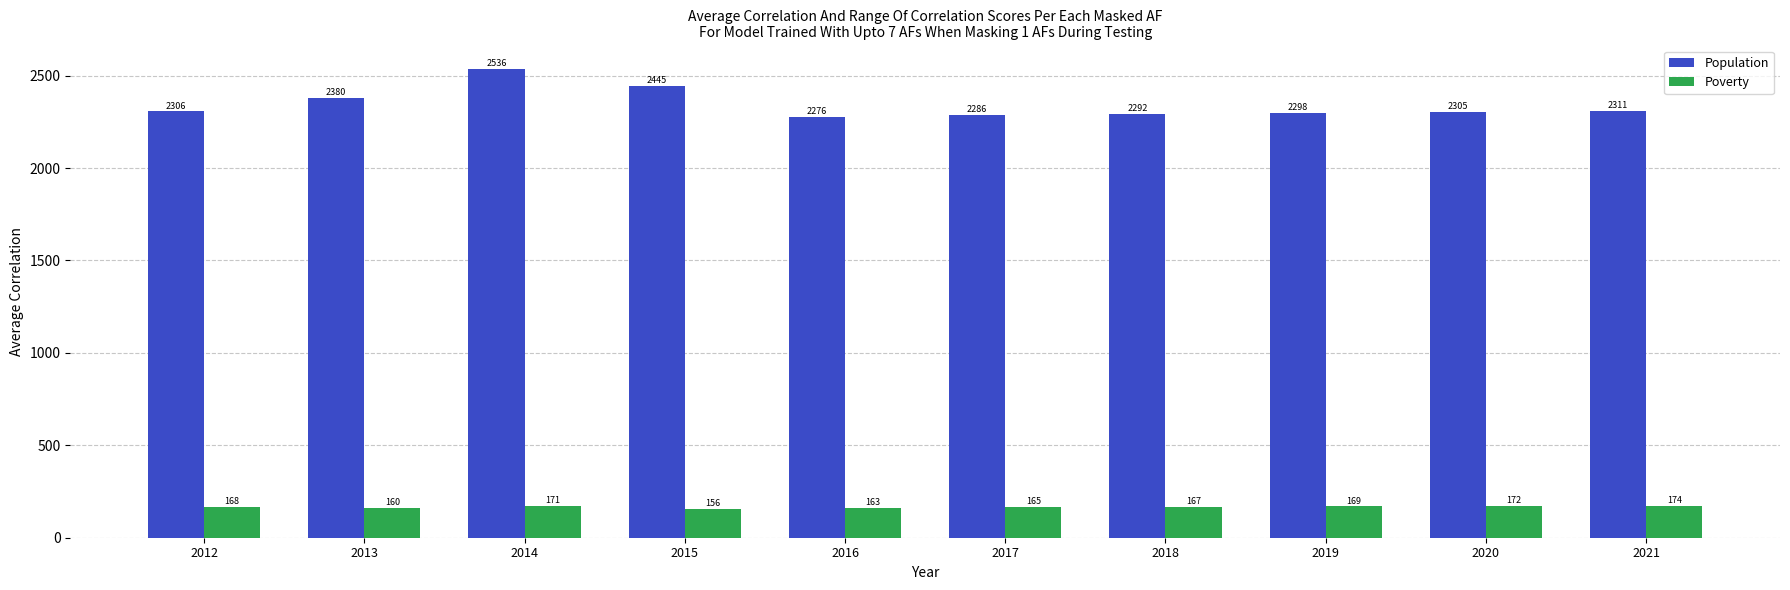

Reading left to right, list all the values displayed in this chart.

Population: 2306	2380	2536	2445	2276	2286	2292	2298	2305	2311
Poverty: 168	160	171	156	163	165	167	169	172	174